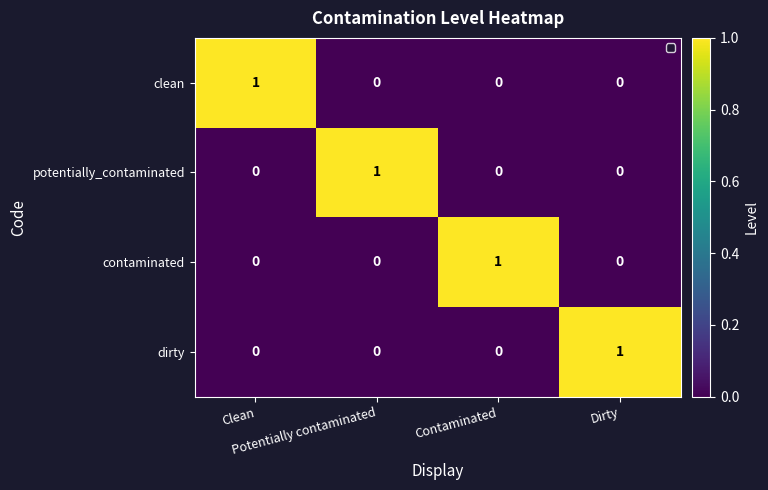

At how many categories does at least one series exceed 0?

4